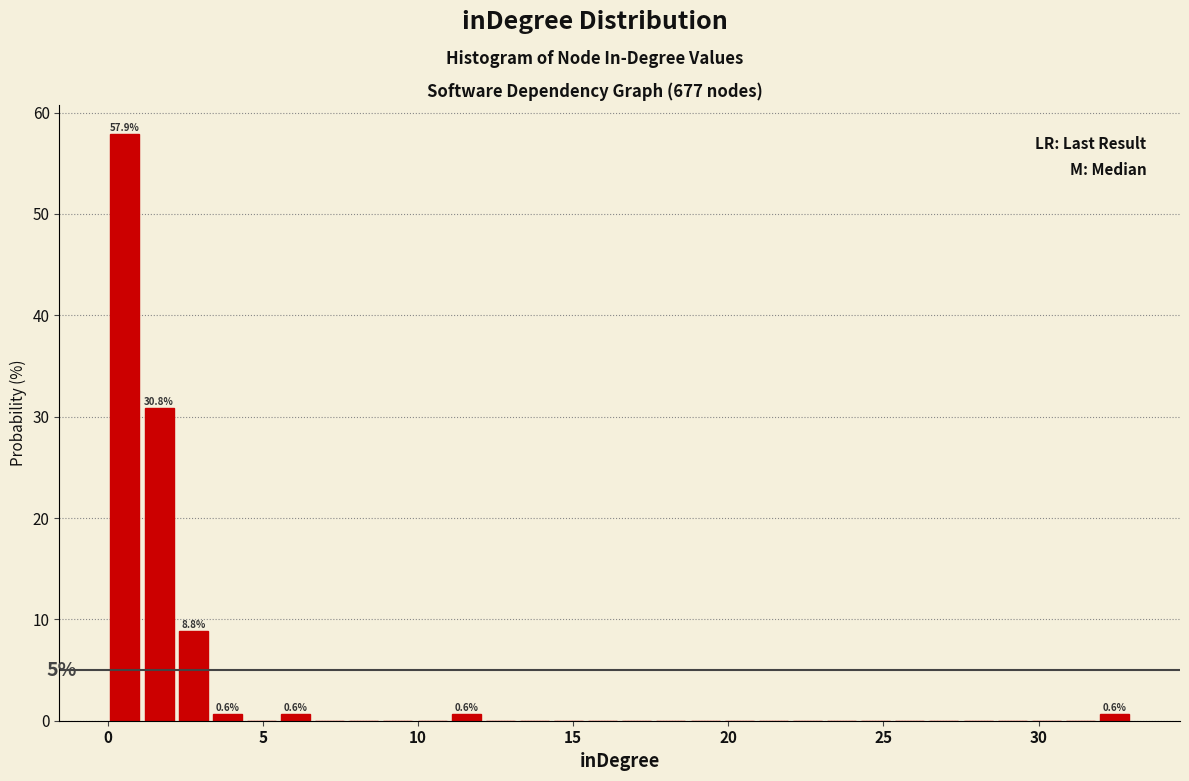

Around what value on the x-axis is the tallest bar? Give the approximate position of its centre, as read against the axis.

0.5